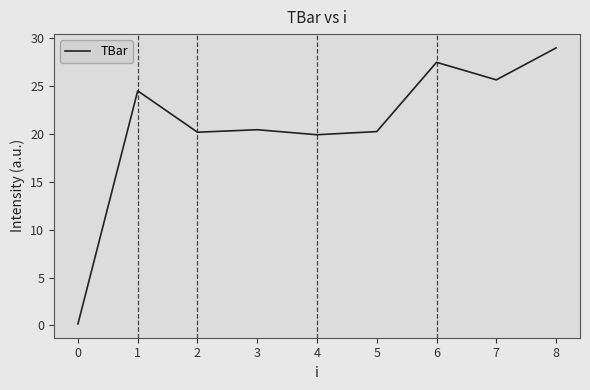

What is the average value?

20.9